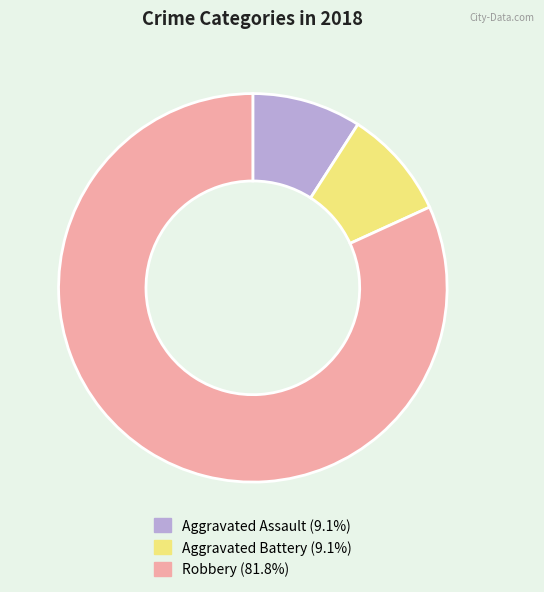

Count the number of slices in the pie.

3